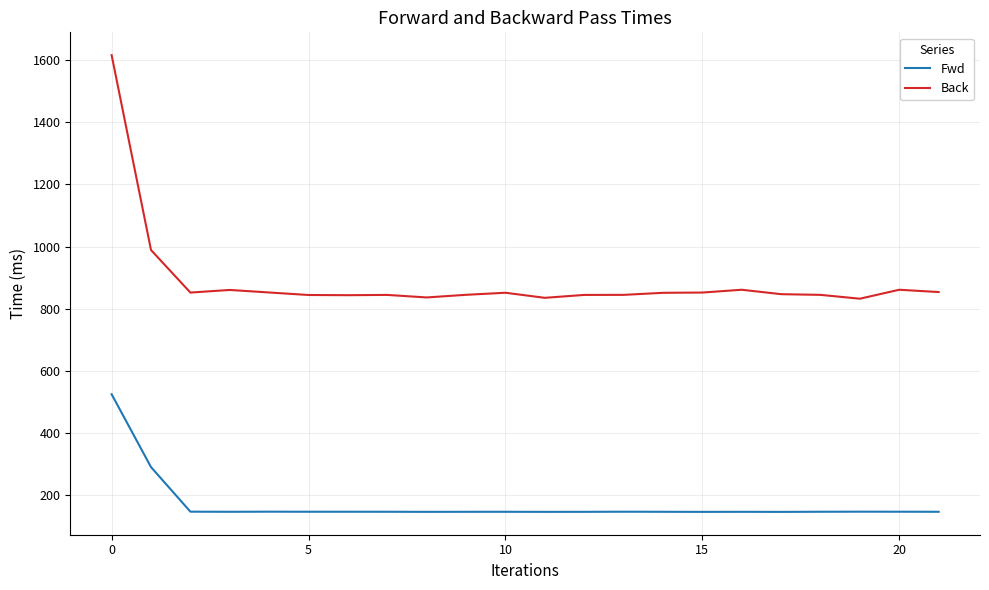

What is the difference between the maximum and minimum values in the Fwd series?

379.1